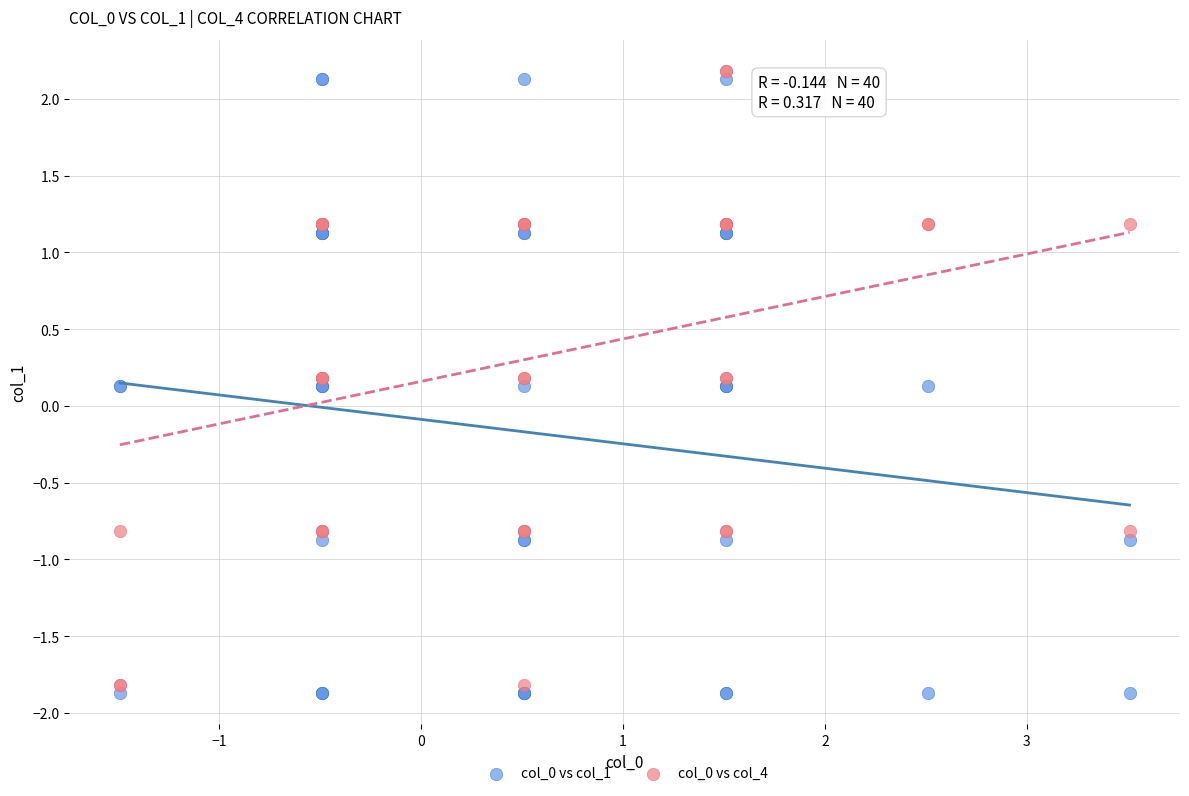

Which series reaches the minimum Y coordinate?

col_0 vs col_1